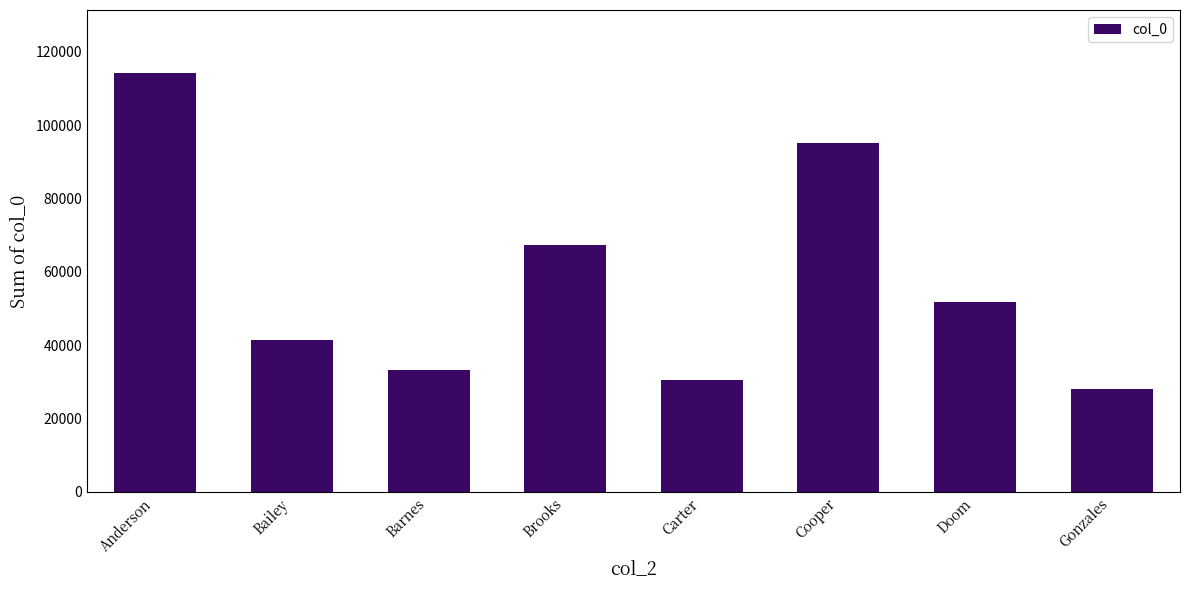

Reading left to right, what are all the values shown in this chart?

114249	41545	33133	67384	30525	95137	51850	27954